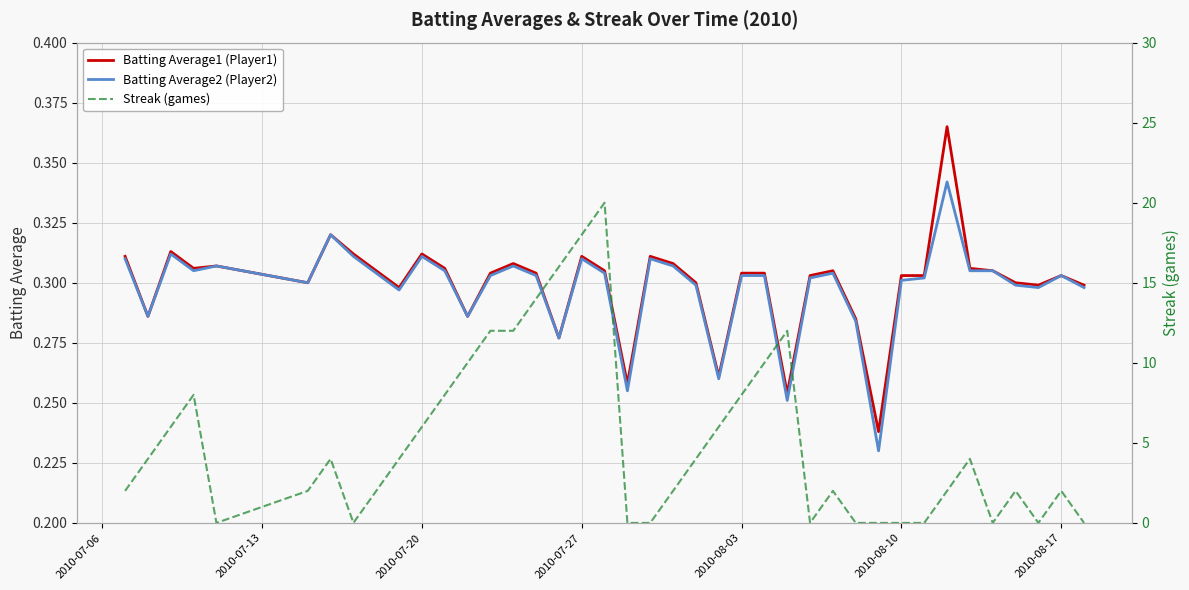

What is the value of the Batting Average1 (Player1) point at the 19th from the left?

0.3